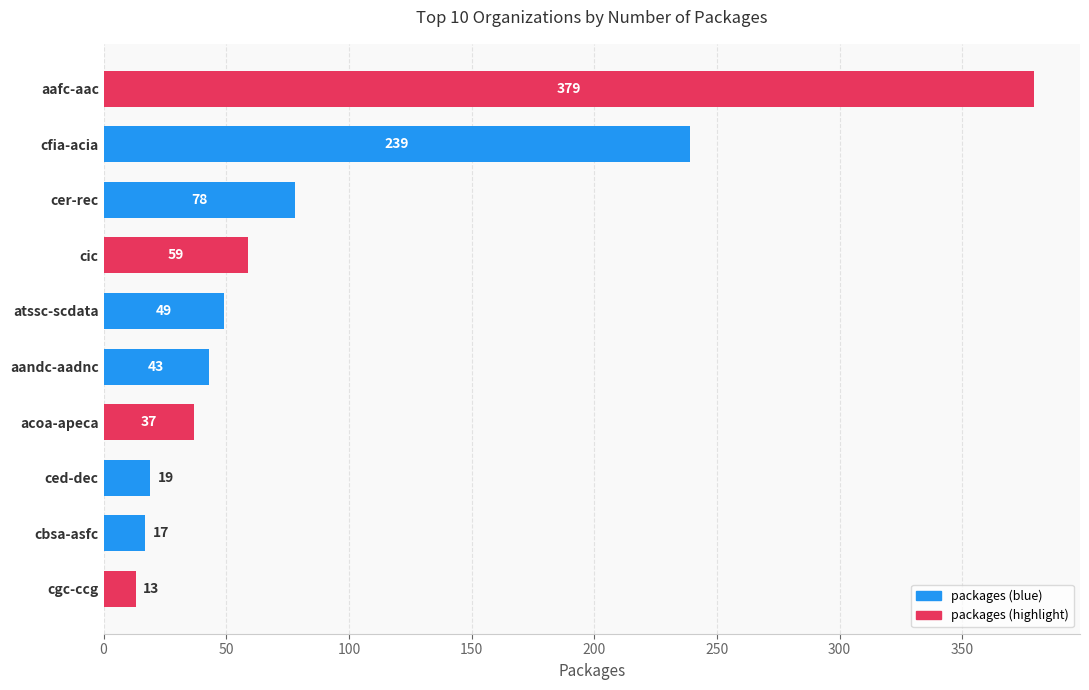

The chart shows a value of 67 at atssc-scdata. True or false?

False